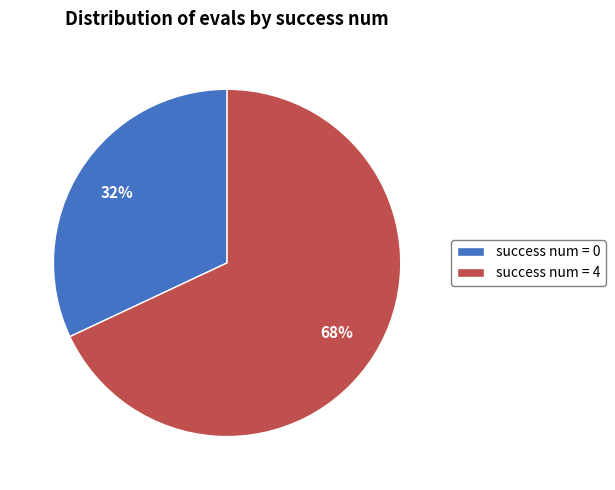

The success num = 4 slice represents 76% of the pie. True or false?

False